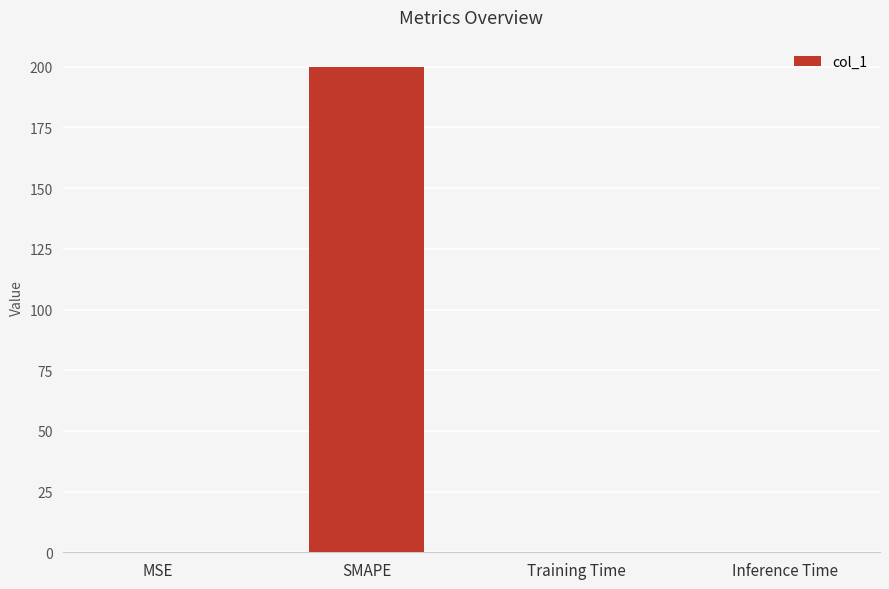

Is it true that the value at Inference Time is 0.0?

True